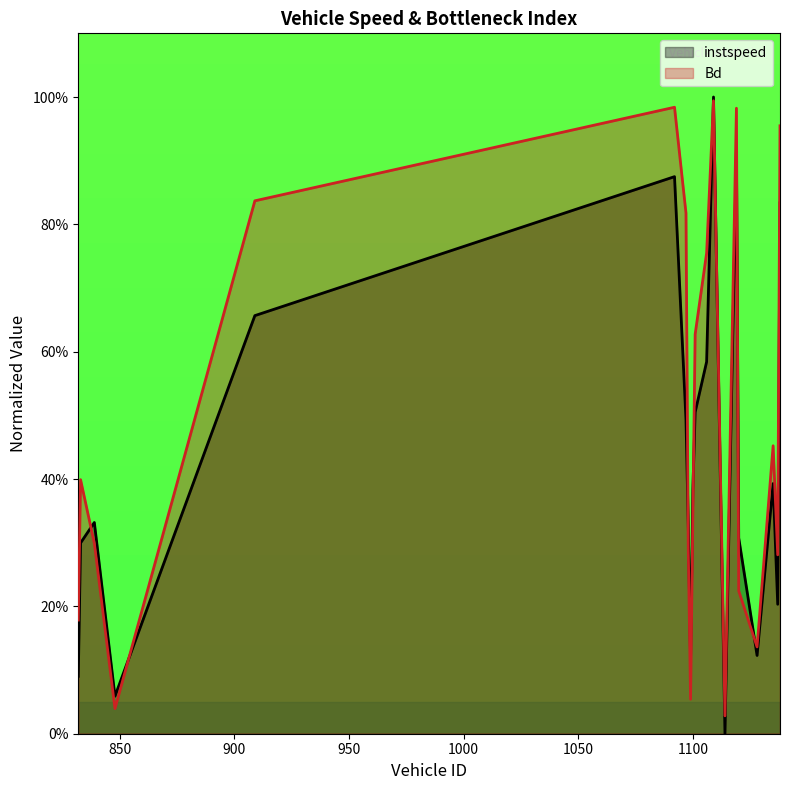

At which category does Bd reach its first local valley?

848